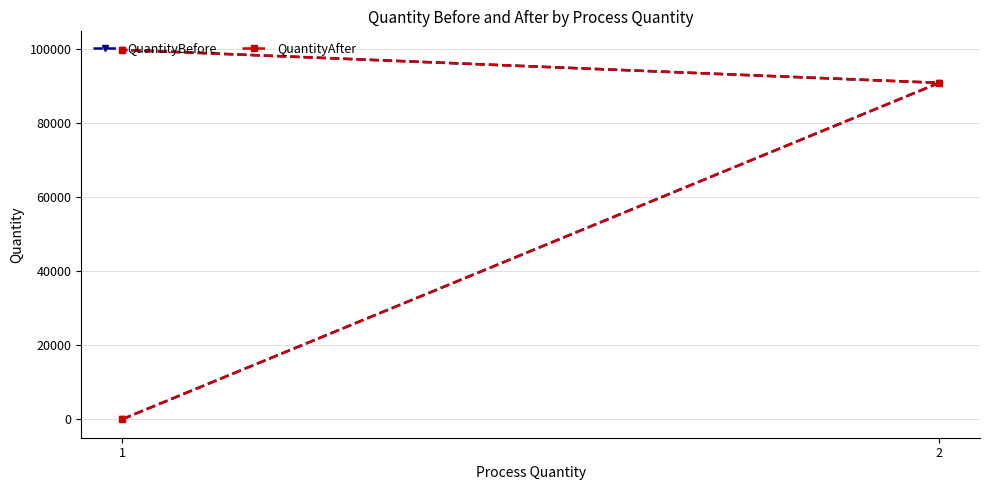

What is the average value of the QuantityAfter series?

63606